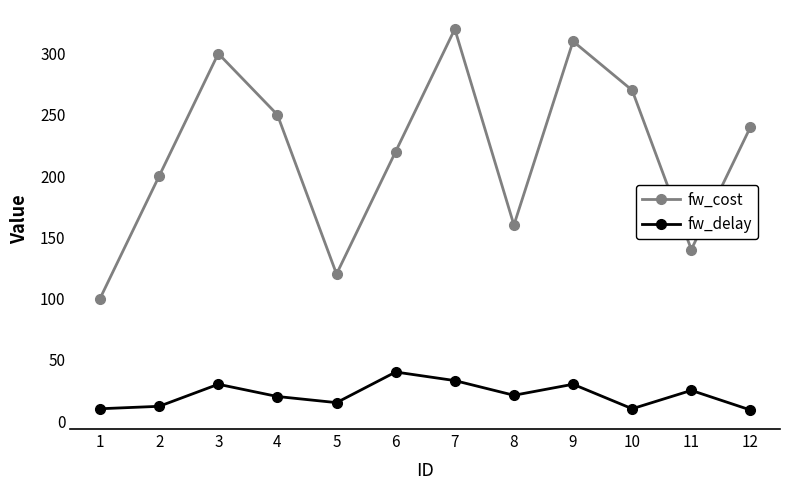

Which series has the largest range (max minus min)?

fw_cost